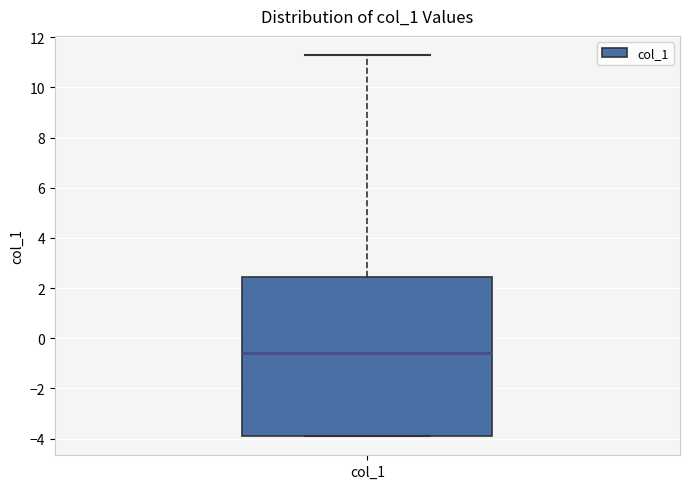

Read this box plot against the y-axis: the position of the median line, the range covered by the box, and the ends of both whiskers. The values are not printed on the chart, so give them approximately, as read against the axis.

median -0.6, box -4.0 to 2.4, whiskers -4.0 to 11.2